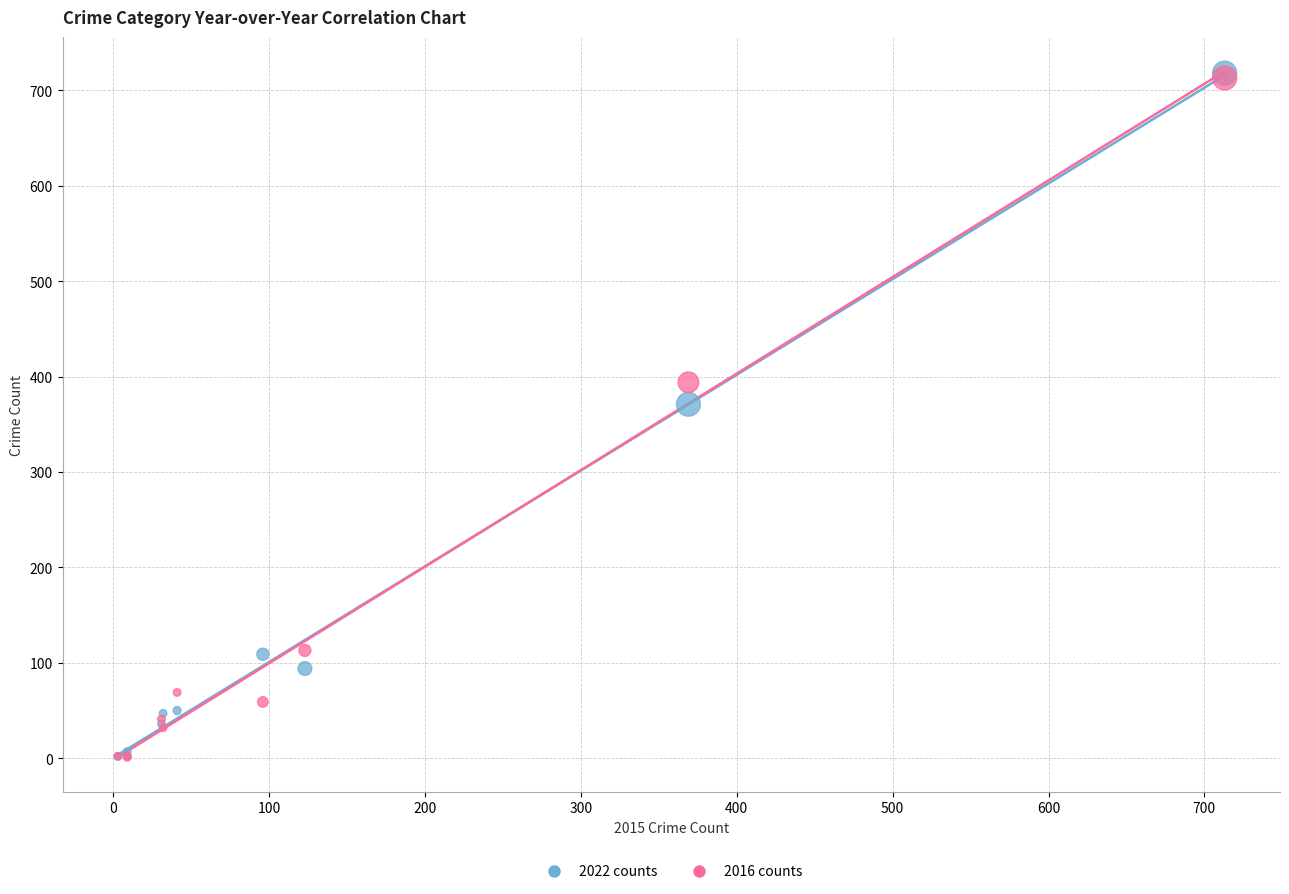

Across all series, what Y value is closest to 359?

371